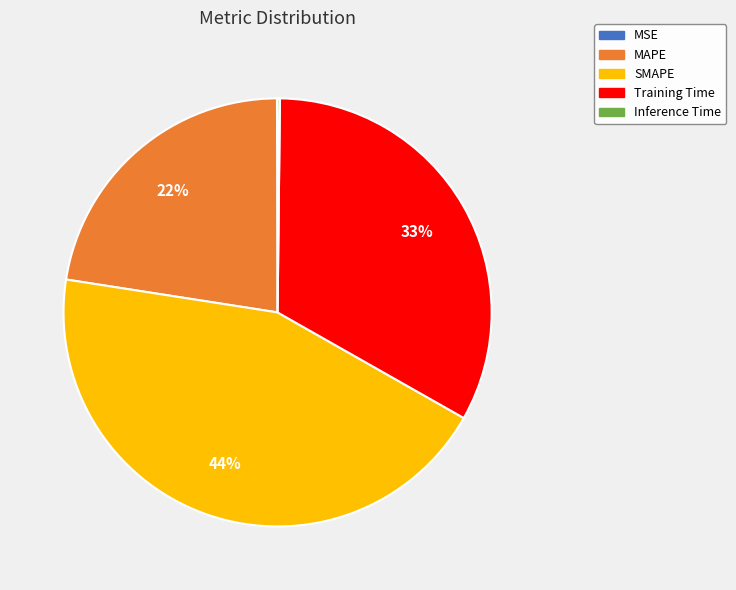

Is MAPE the majority of the pie?

No